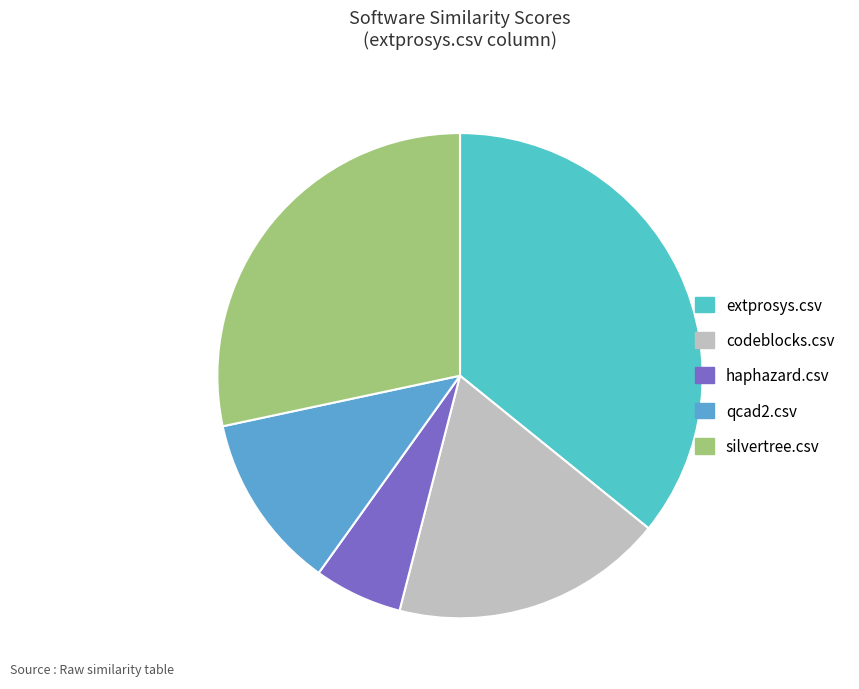

How many segments does this pie chart have?

5